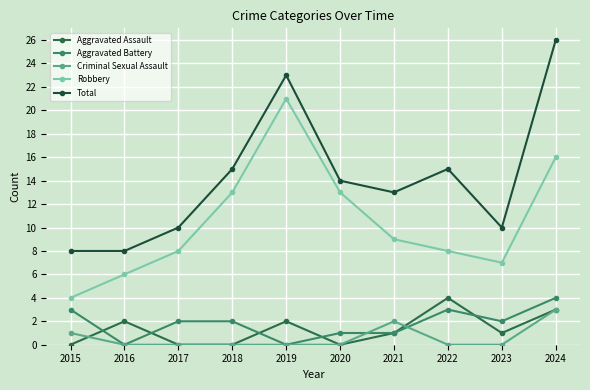

What is the difference between the maximum and second lowest values in the Aggravated Assault series?

4